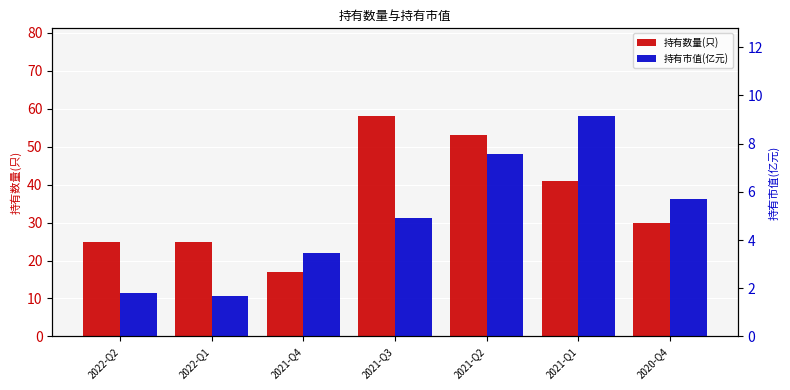

How many values in the 持有数量(只) series are below 30?

3